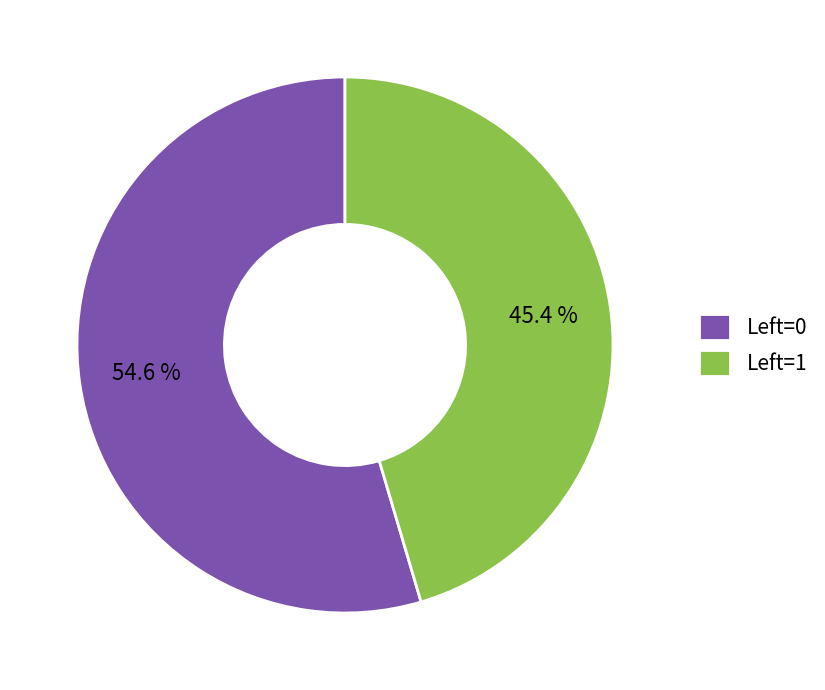

Which slice is the smallest?

Left=1